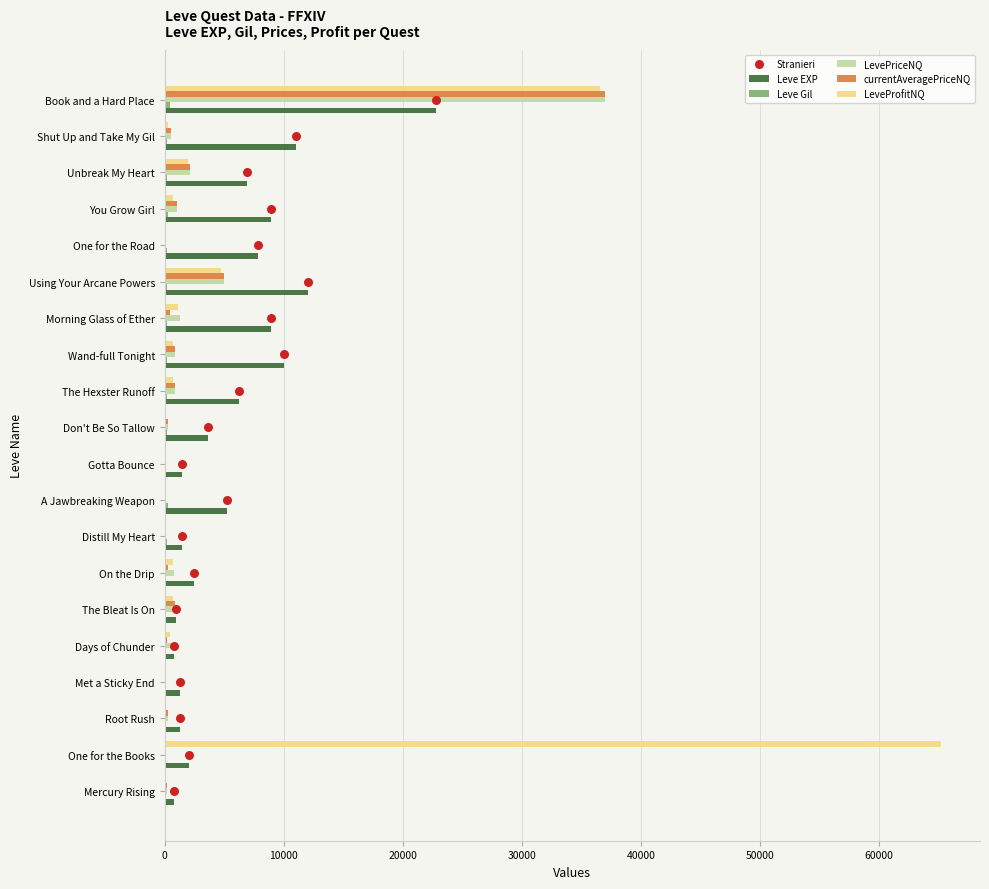

Which series has the widest spread of Y values?

LeveProfitNQ